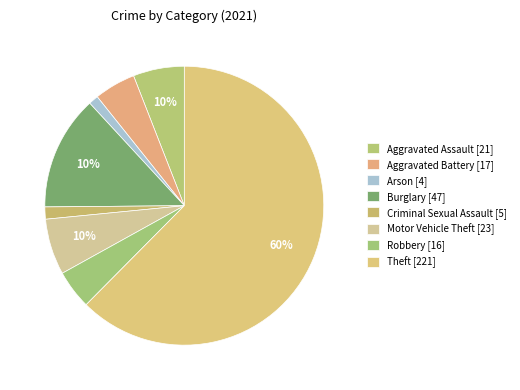

Rank the categories by value from lowest to highest.

Arson, Criminal Sexual Assault, Robbery, Aggravated Battery, Aggravated Assault, Motor Vehicle Theft, Burglary, Theft